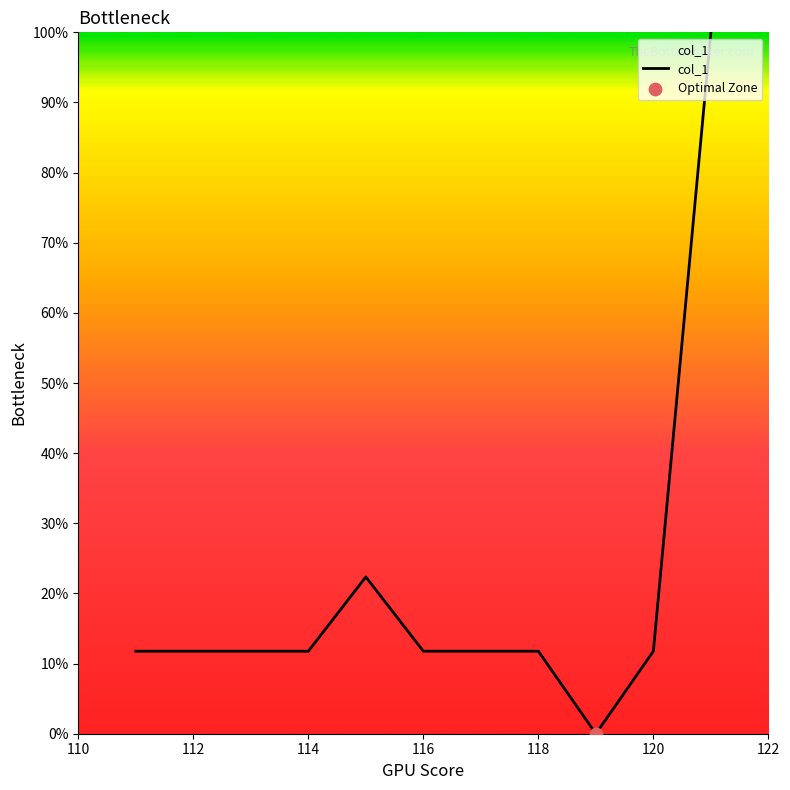

What is the greatest value displayed?

100.0